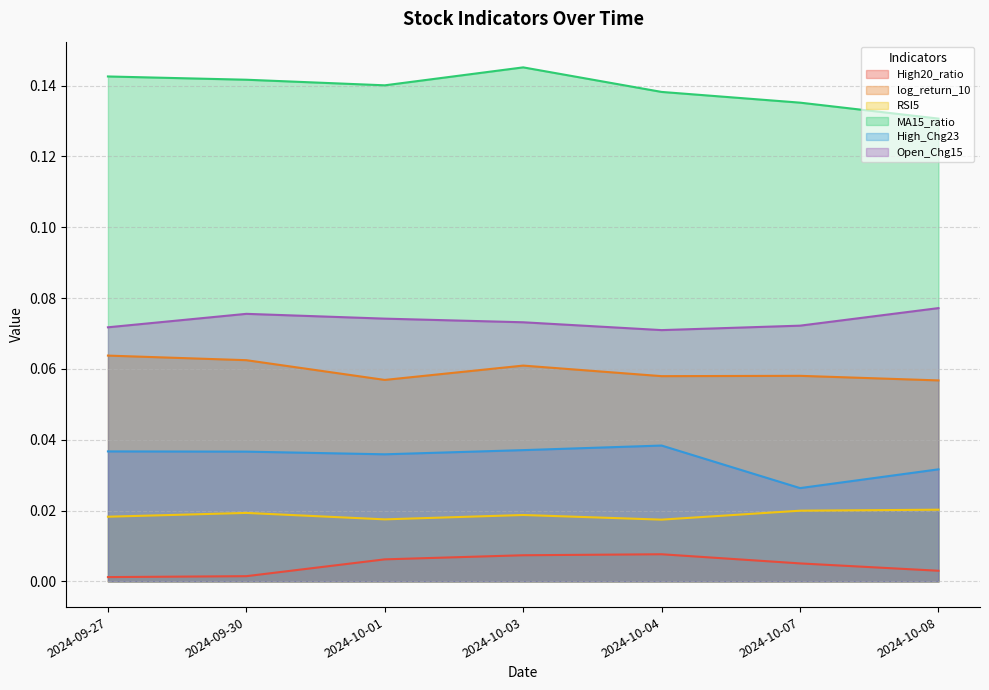

The value of High_Chg23 at 2024-09-30 is 0.0. True or false?

True